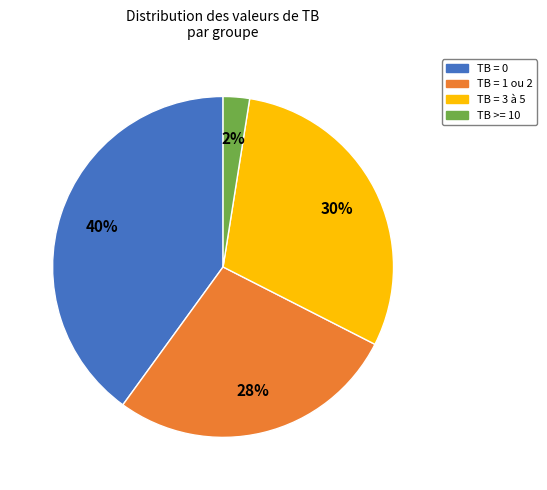

Does any single category account for the majority?

No